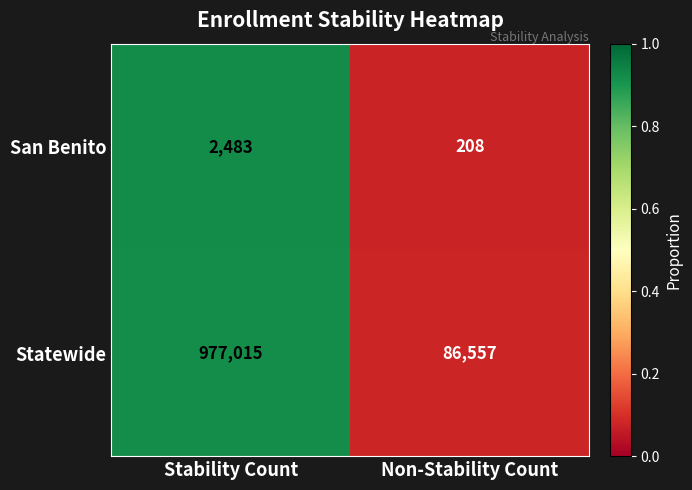

What is the difference between the Statewide values at Stability Count and Non-Stability Count?

890458